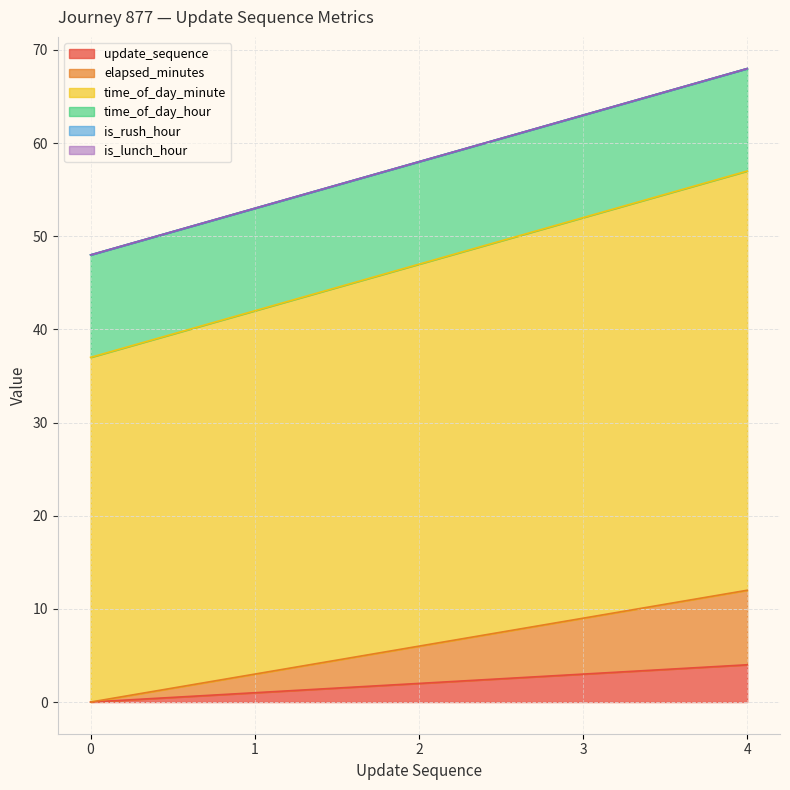

Which category has the highest value in the update_sequence series?

4